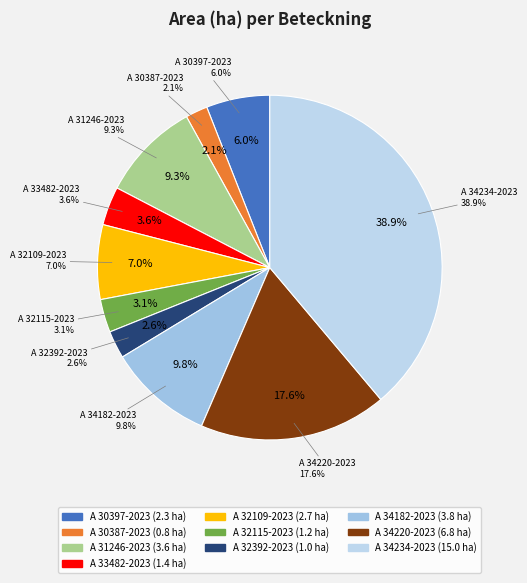

Does any single category account for the majority?

No